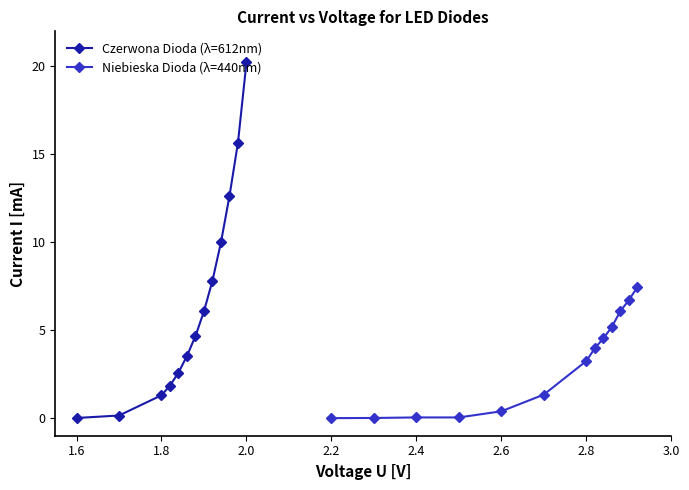

How many lines are shown in the chart?

2